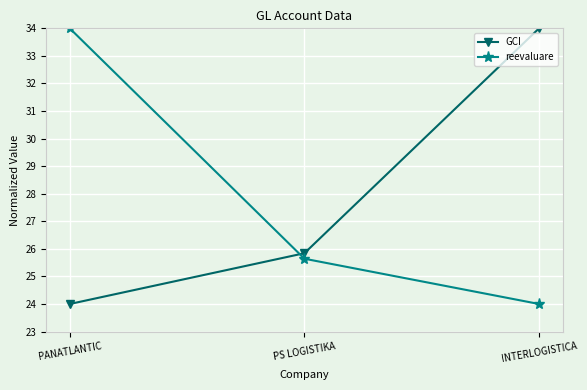

What is the value of the reevaluare point at the 3rd from the left?

24.0